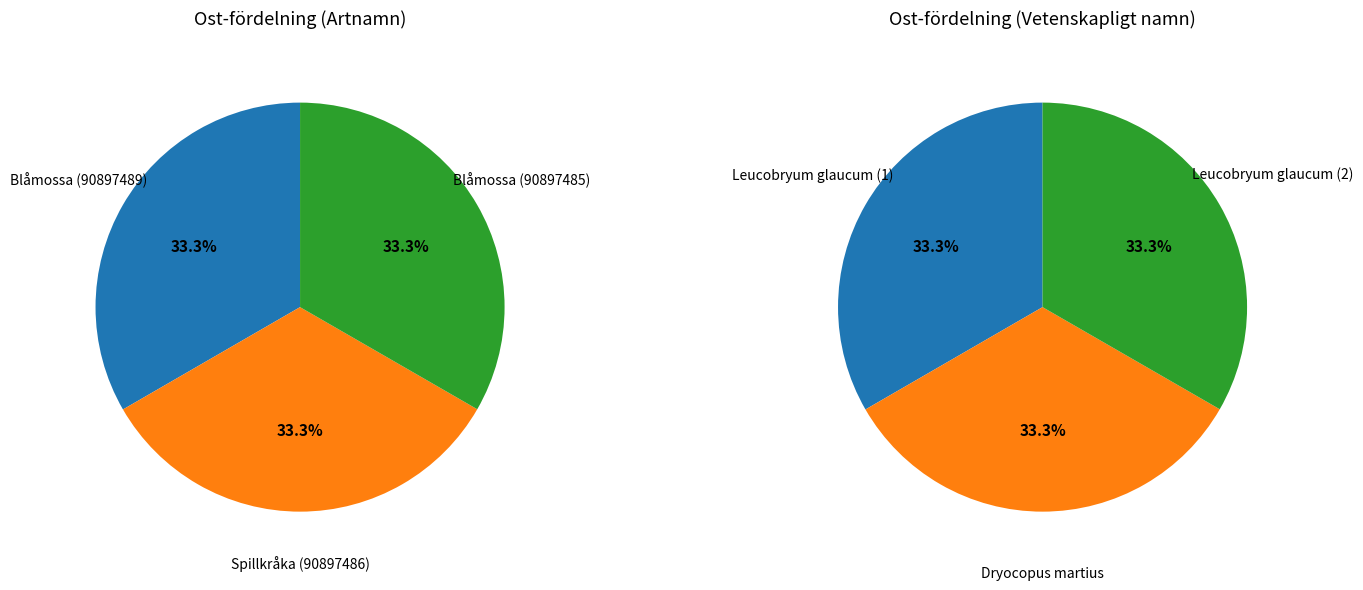

Is it true that Spillkråka (90897486) is 22% of the pie?

False